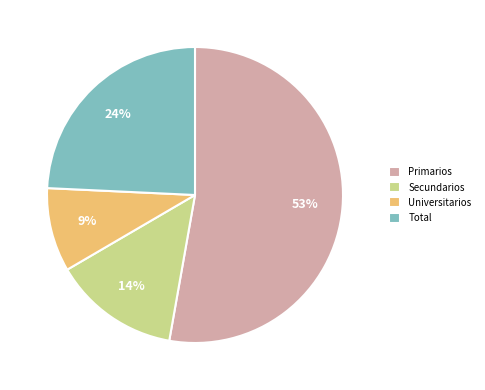

Which category accounts for the majority?

Primarios